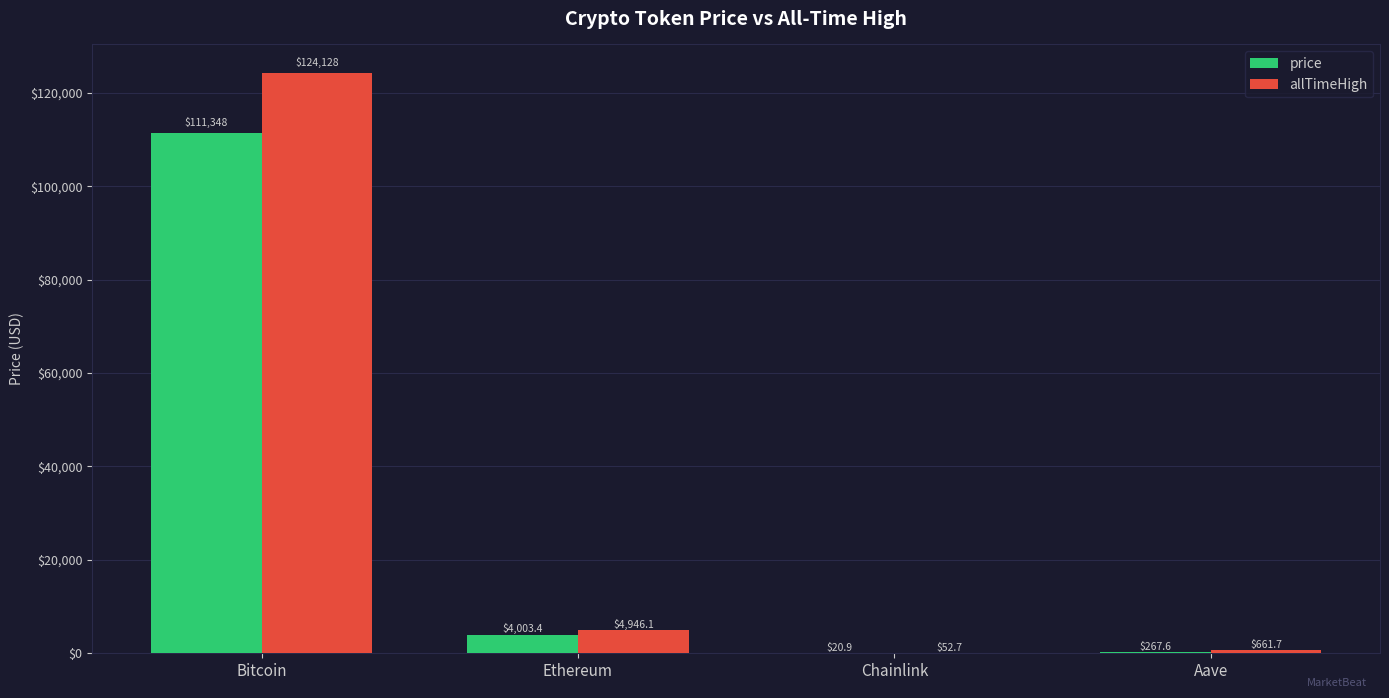

Are the bars horizontal?

No